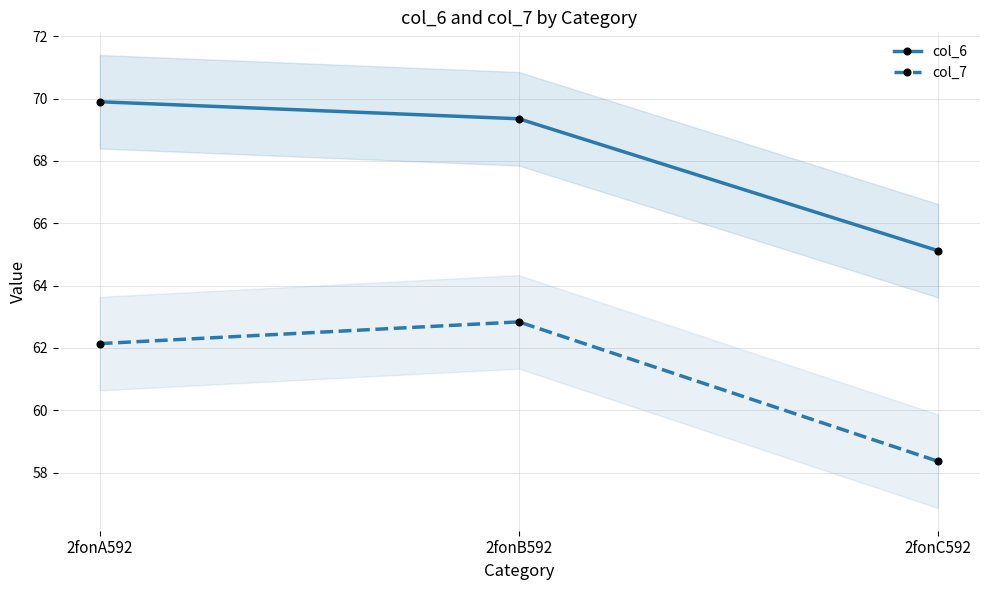

What is the difference between the maximum and minimum values in the col_6 series?

4.8